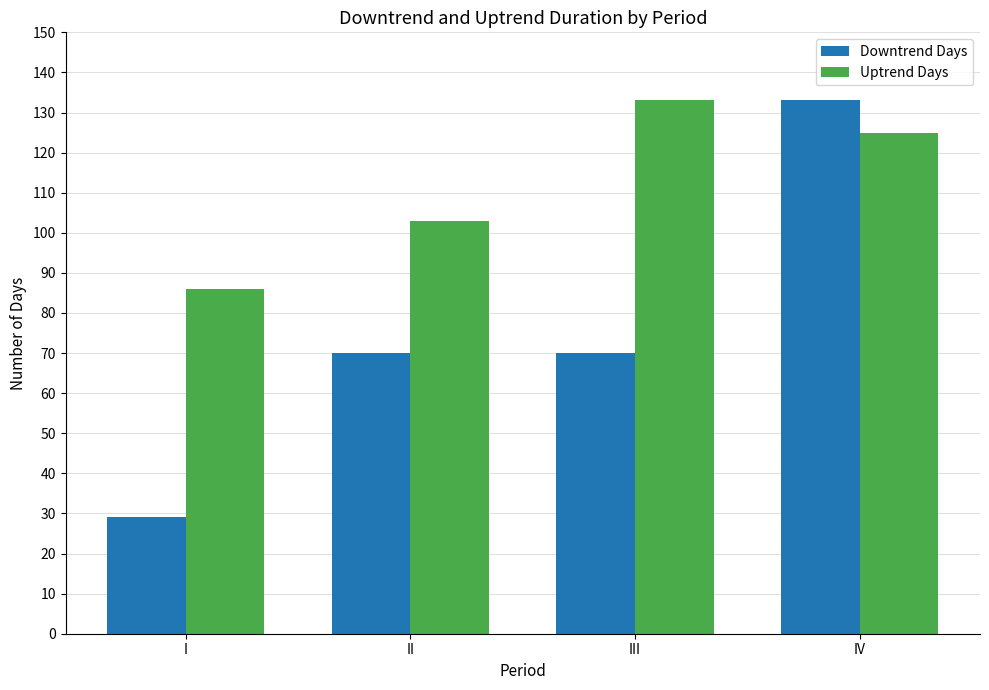

What is the value of the Uptrend Days bar at the 2nd from the left?

103